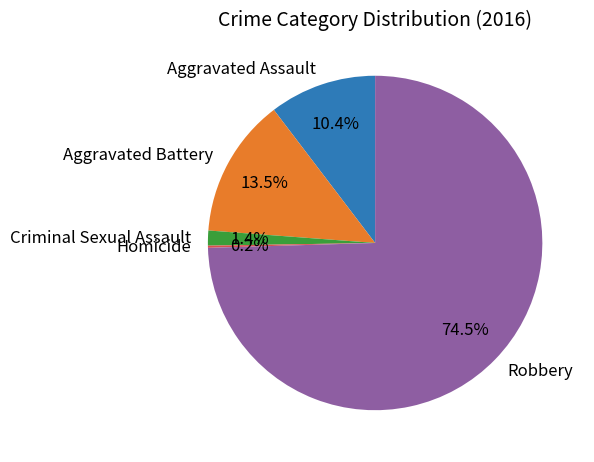

Which slice represents more than half of the pie?

Robbery